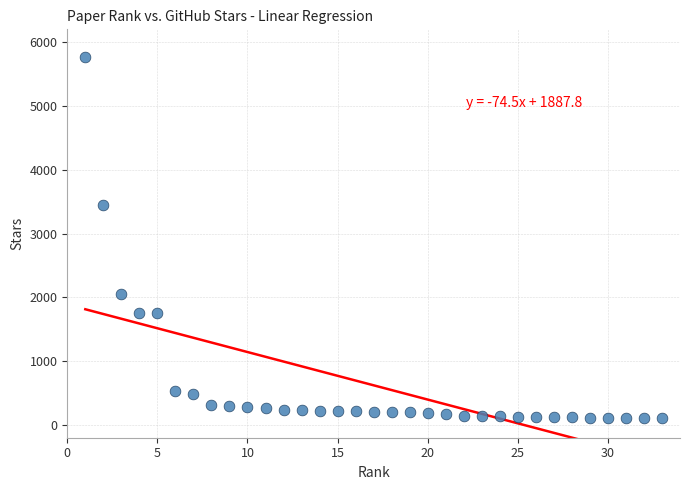

What Y value in the scatter plot is closest to 2931?

3448